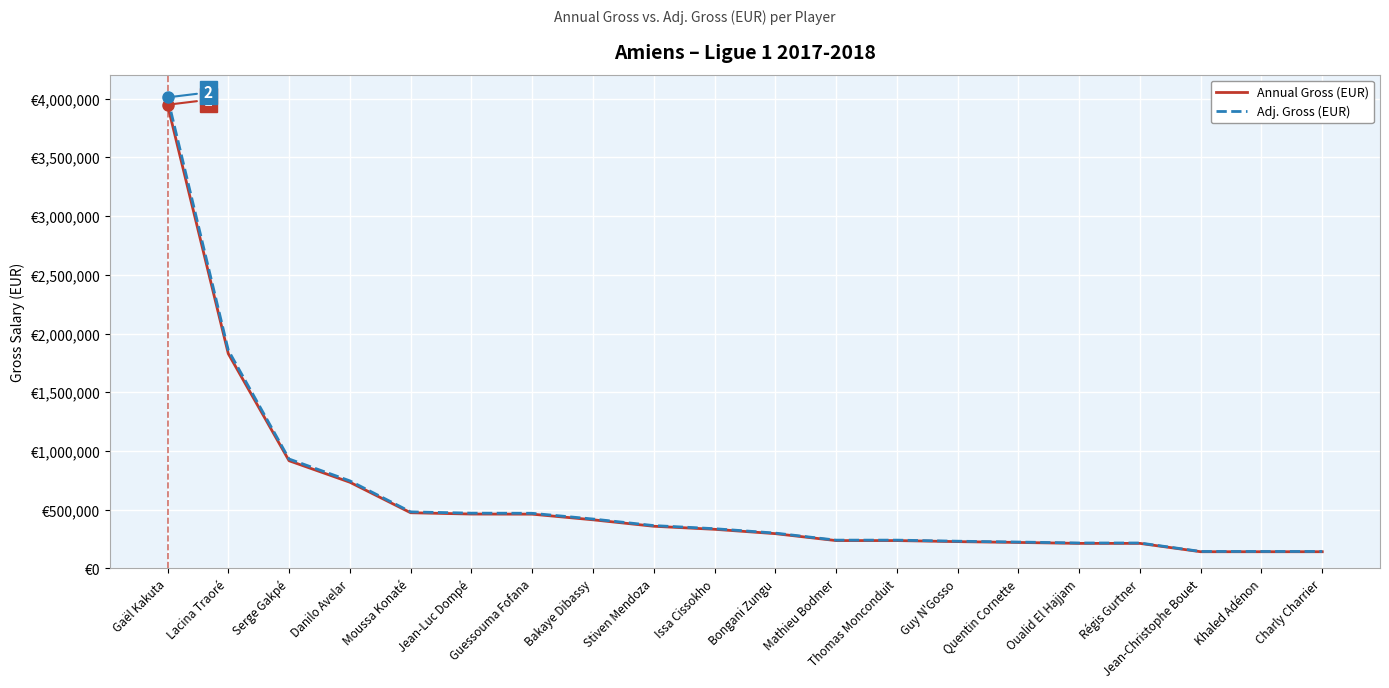

True or false: Annual Gross (EUR) and Adj. Gross (EUR) intersect in this chart.

False